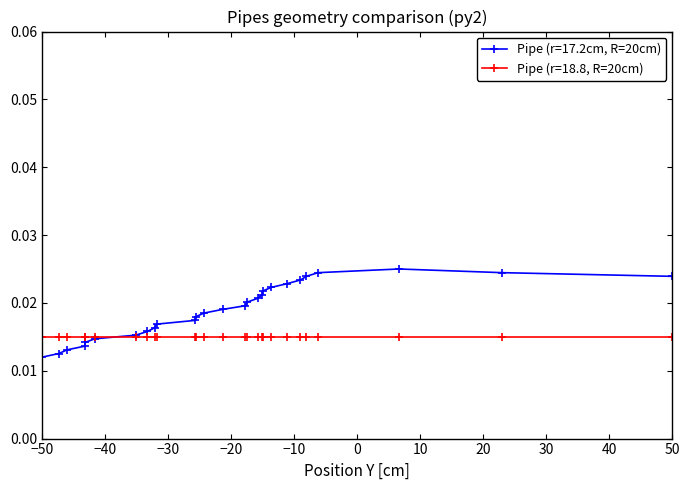

Rank the series by their maximum value, from lowest to highest.

Pipe (r=18.8, R=20cm), Pipe (r=17.2cm, R=20cm)